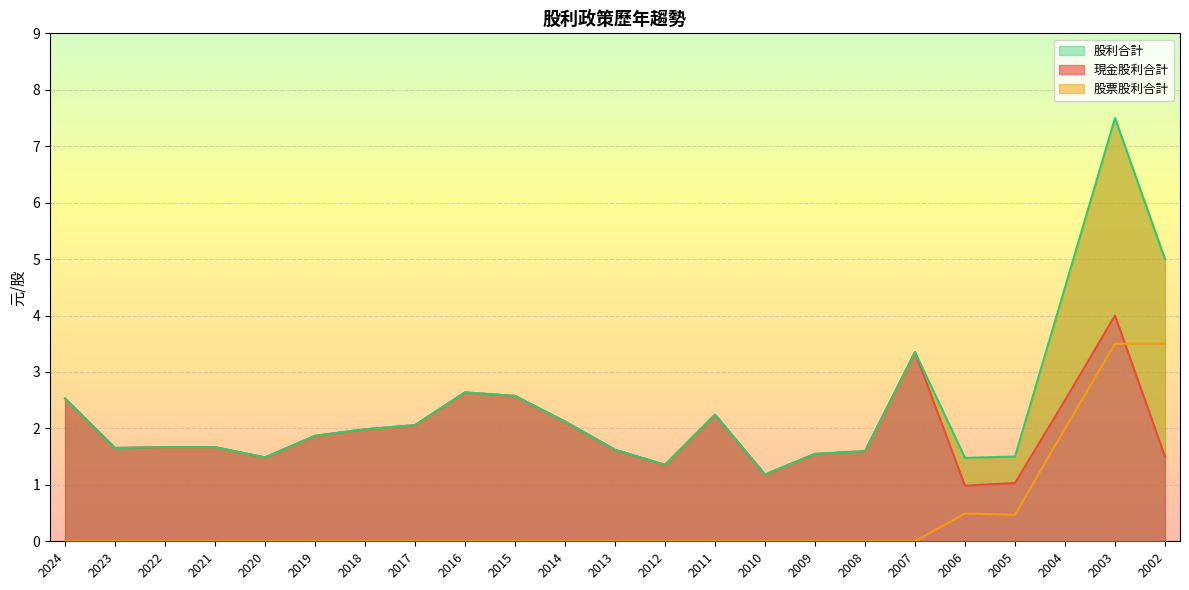

Where is the first local maximum for 股利合計?

2016